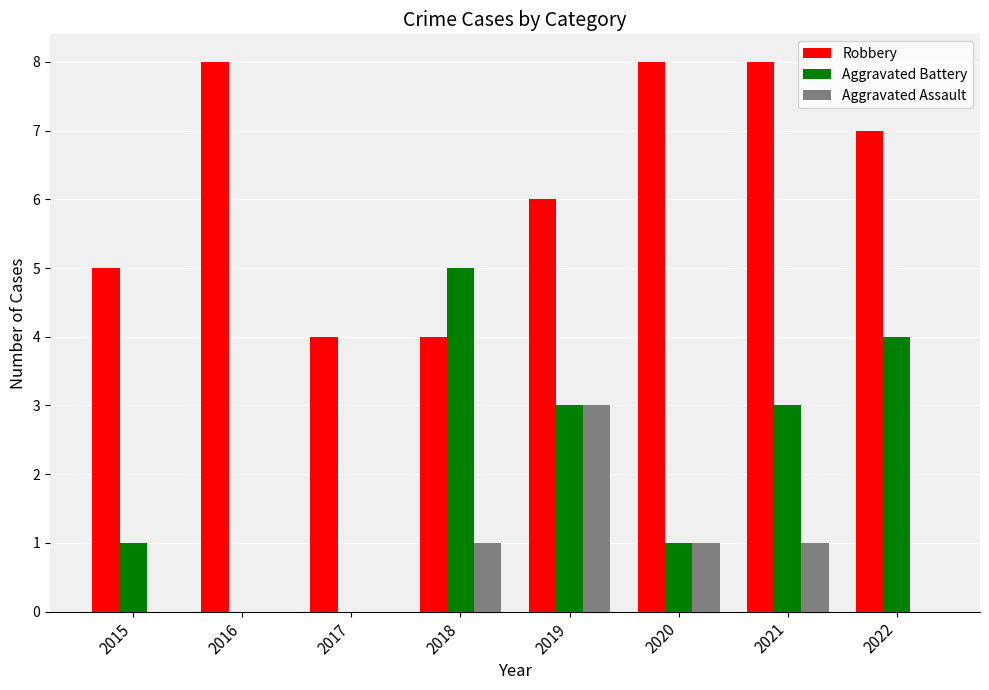

Is the value of Aggravated Battery at 2020 greater than the value of Aggravated Assault at 2015?

Yes